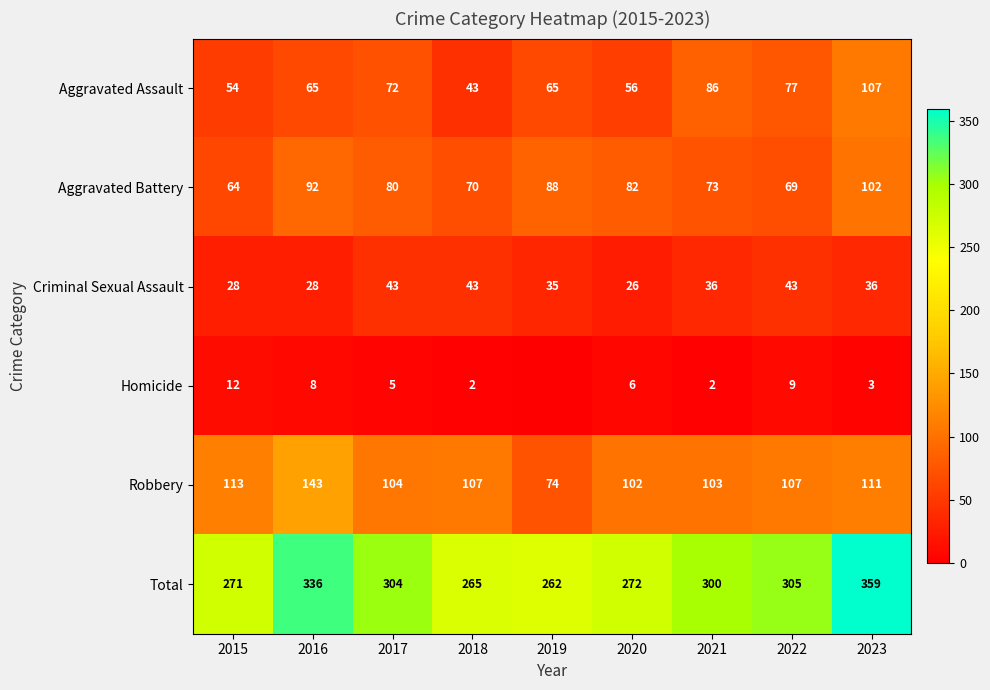

Is it true that Aggravated Battery equals 69 at 2022?

True